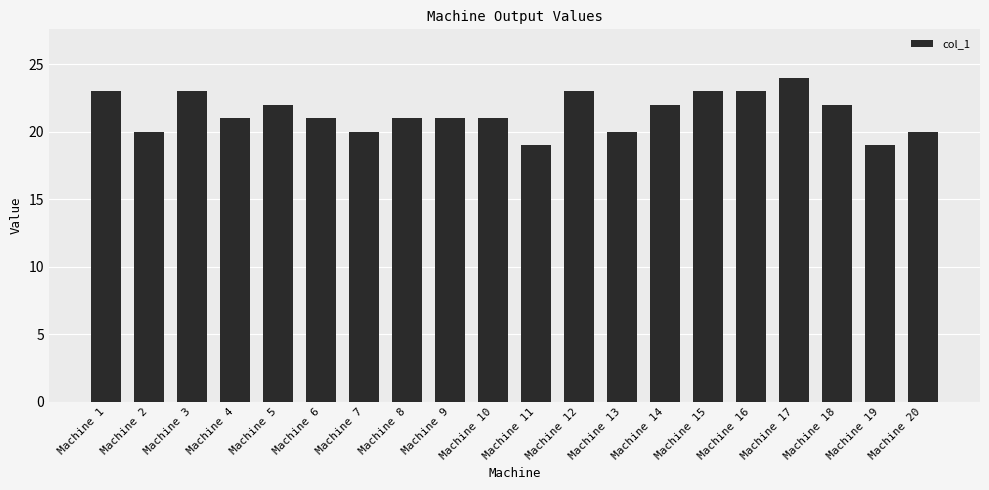

What is the minimum value shown in the chart?

19